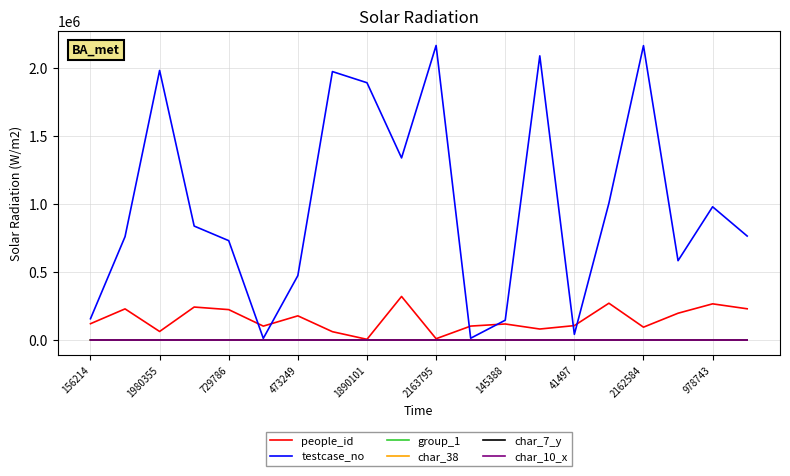

Which series has the widest spread of values?

testcase_no